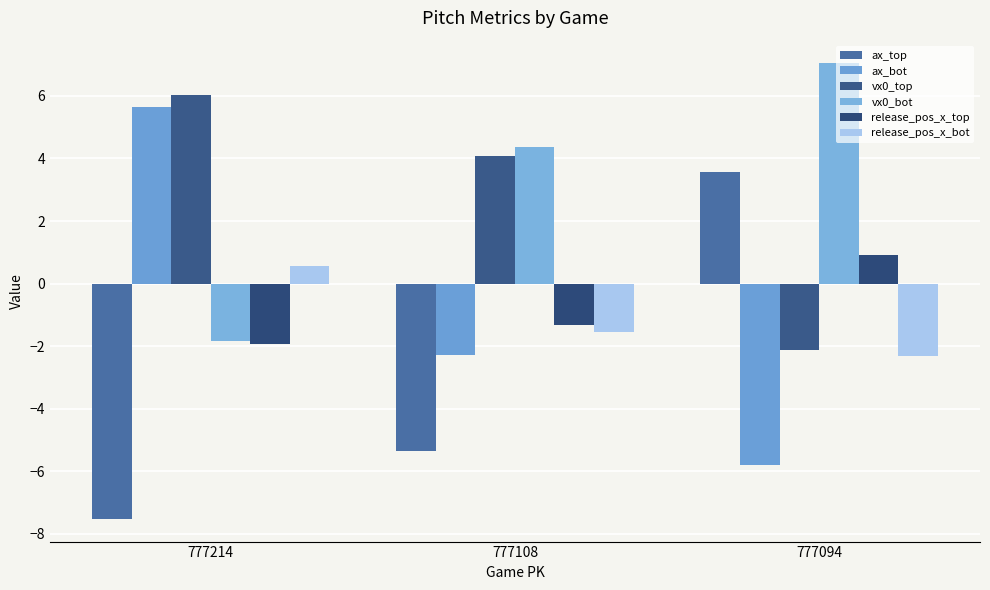

At which label is ax_top closest to -1?

777108